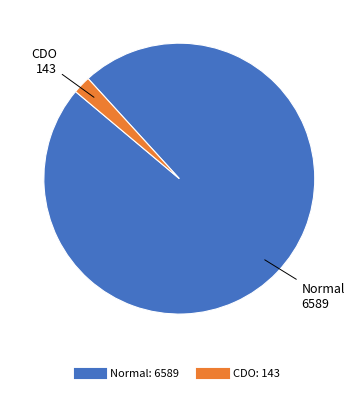

Which slice is the largest?

Normal